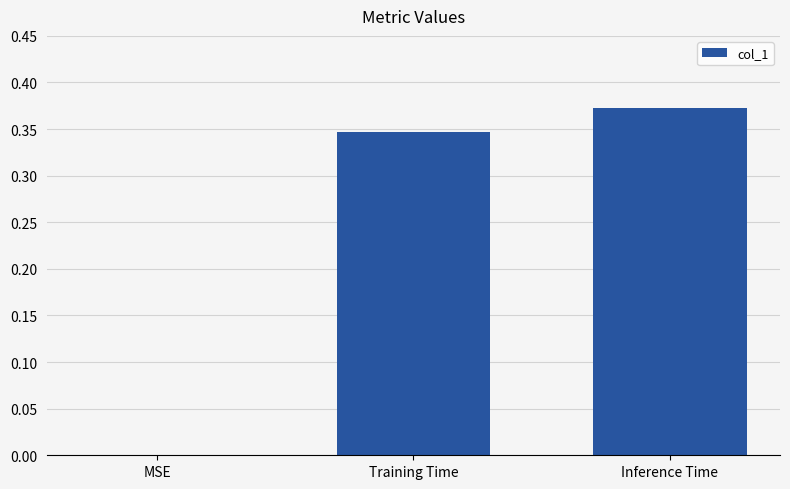

The chart shows a value of 0.6 at Inference Time. True or false?

False